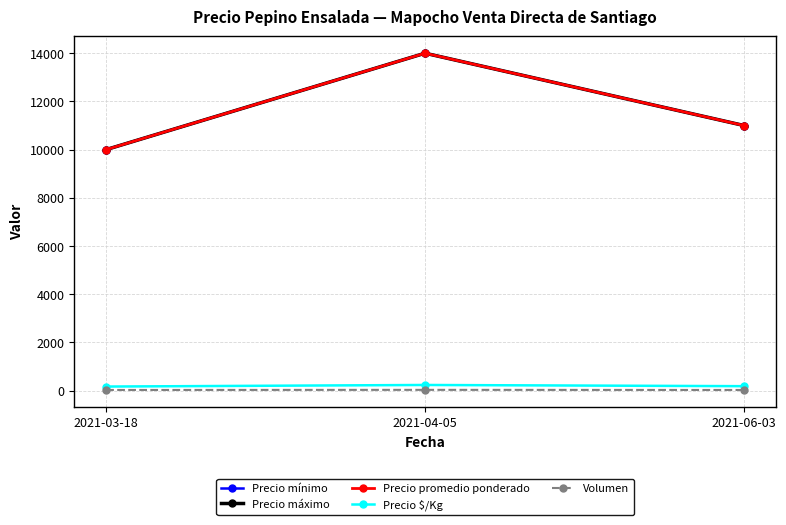

Is it true that Precio máximo equals 11000 at 2021-06-03?

True